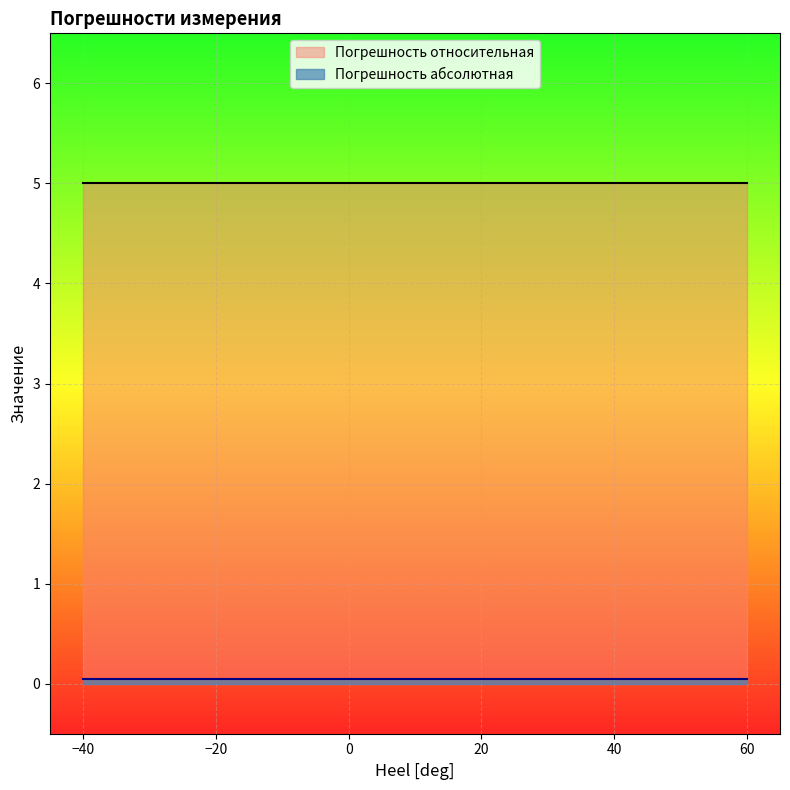

List the series in order of their overall mean, highest first.

Погрешность относительная, Погрешность абсолютная